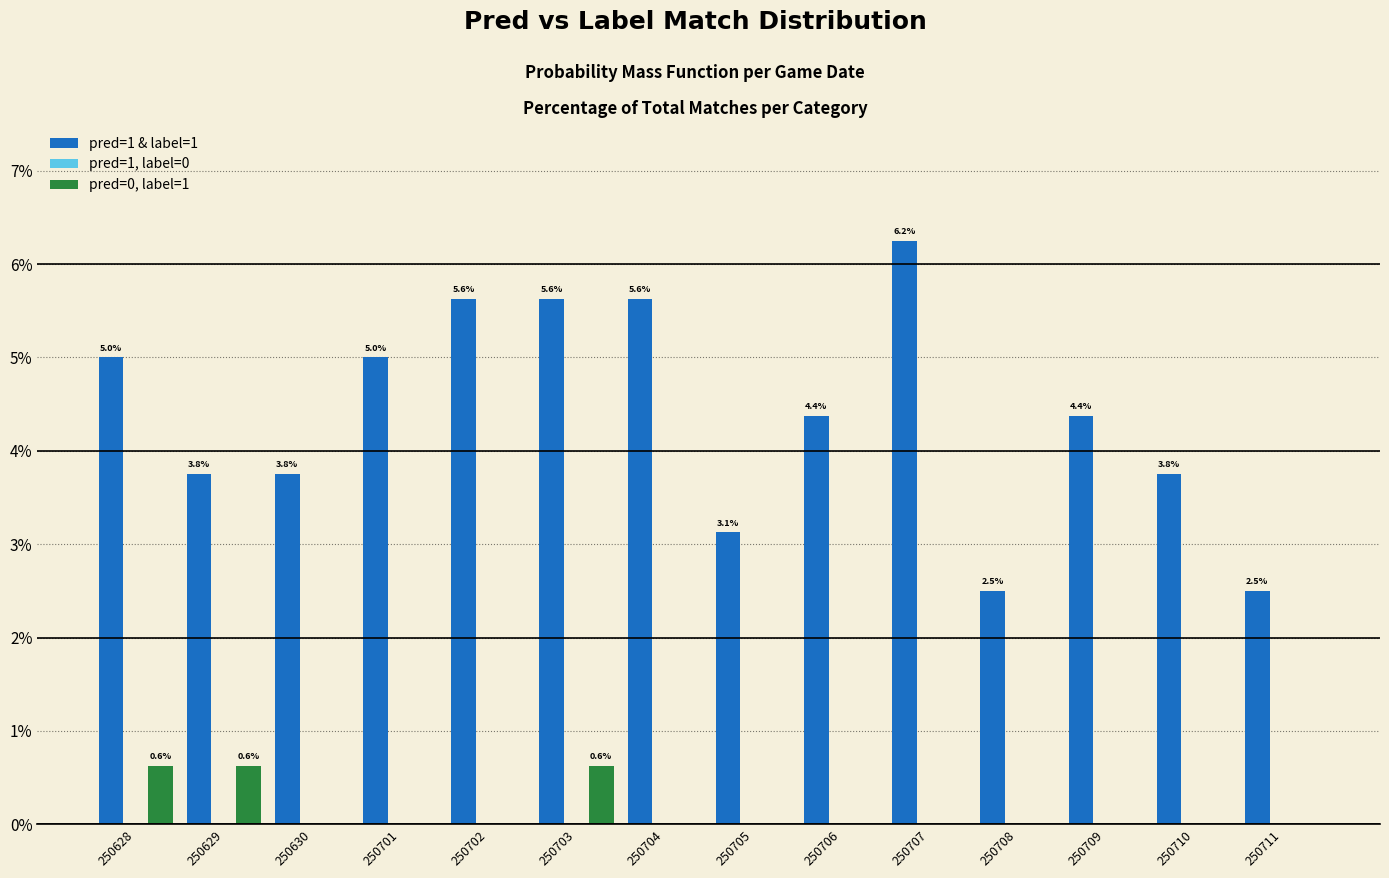

Read the pred=1 & label=1 value at 250704.

5.6